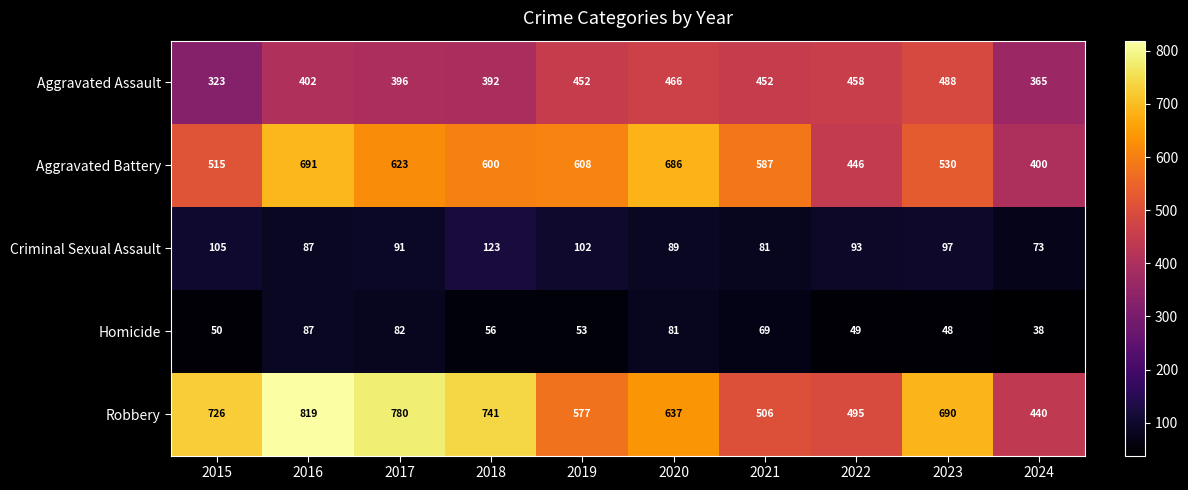

What is the difference between the Aggravated Assault values at 2018 and 2022?

66